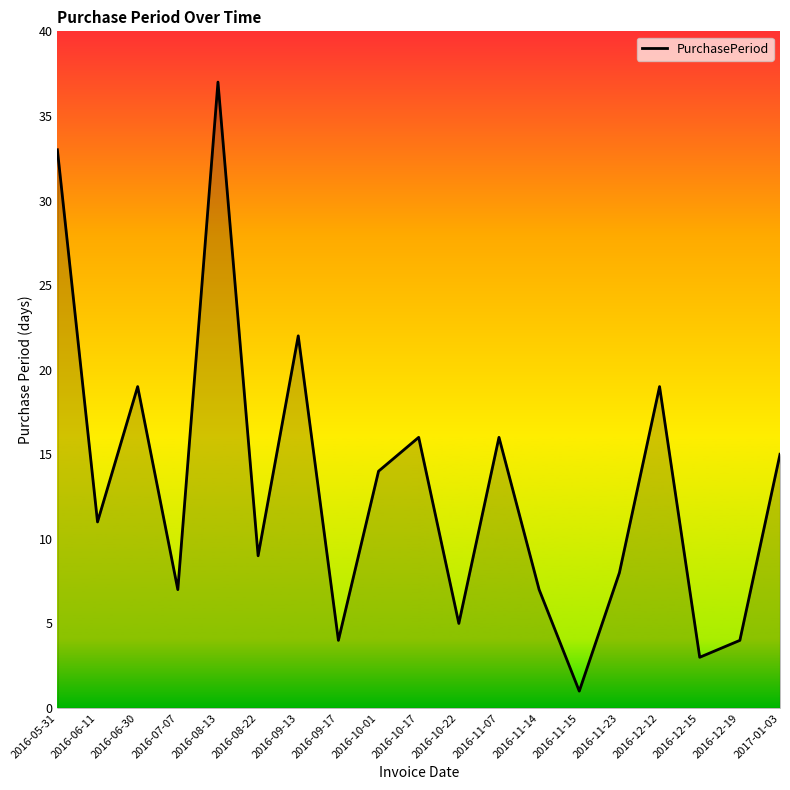

What is the sum of the values at 2016-11-15 and 2016-09-13?

23